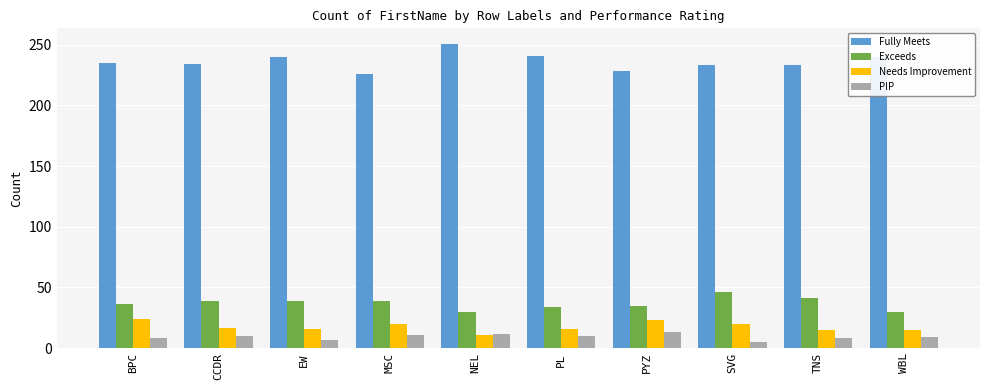

How many values in the Exceeds series are below 39?

5